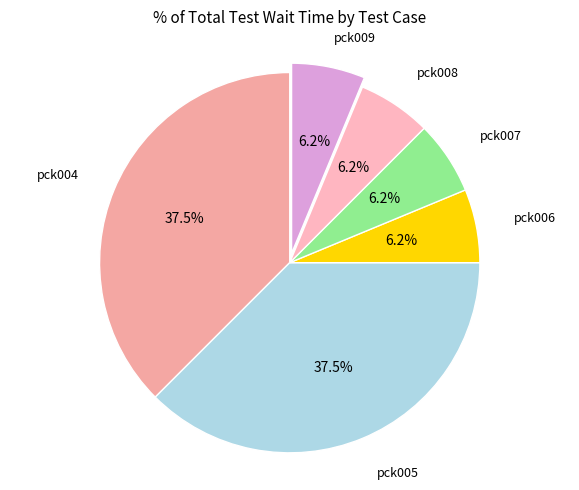

Is there a majority slice in this chart?

No